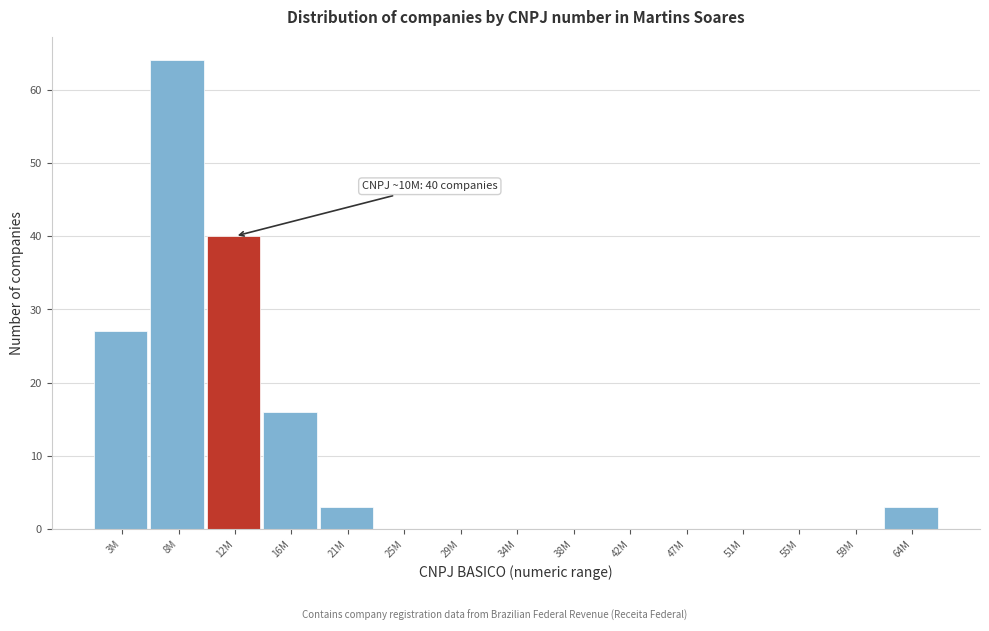

Reading left to right, extract all data points from this chart.

3M=27	8M=64	12M=40	16M=16	21M=3	25M=0	29M=0	34M=0	38M=0	42M=0	47M=0	51M=0	55M=0	59M=0	64M=3